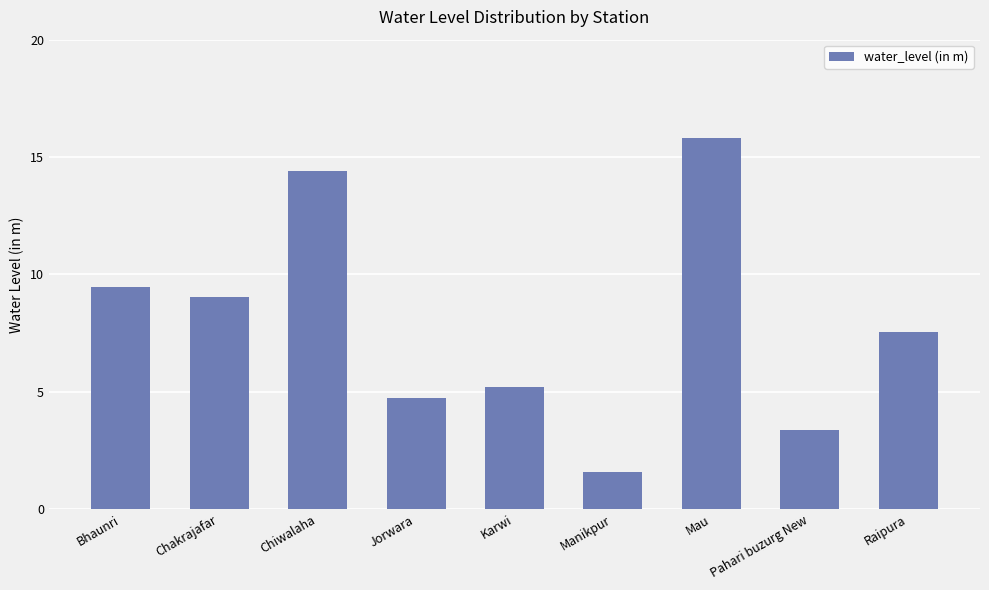

What is the difference between the second highest and second lowest values?

11.0